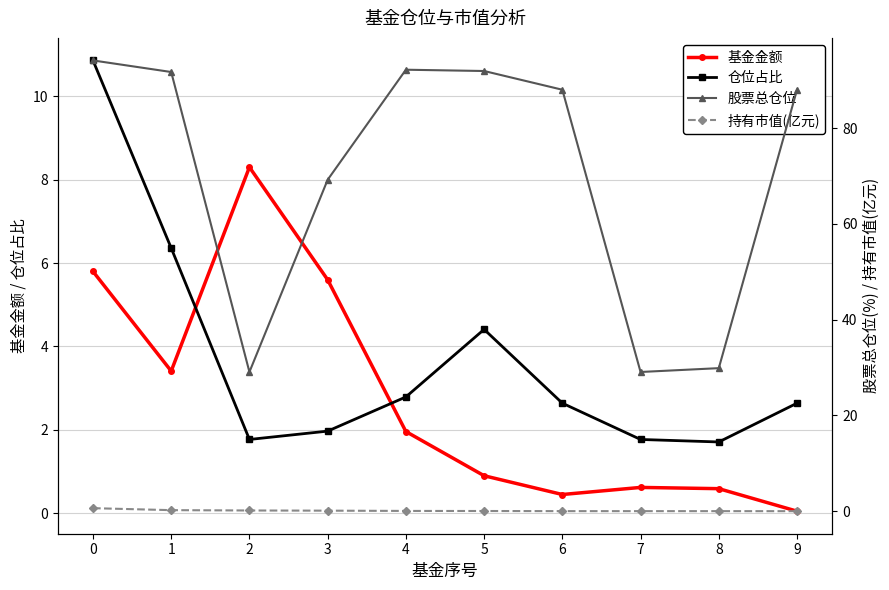

What is the sum of the 基金金额 values at 8 and 6?

1.0